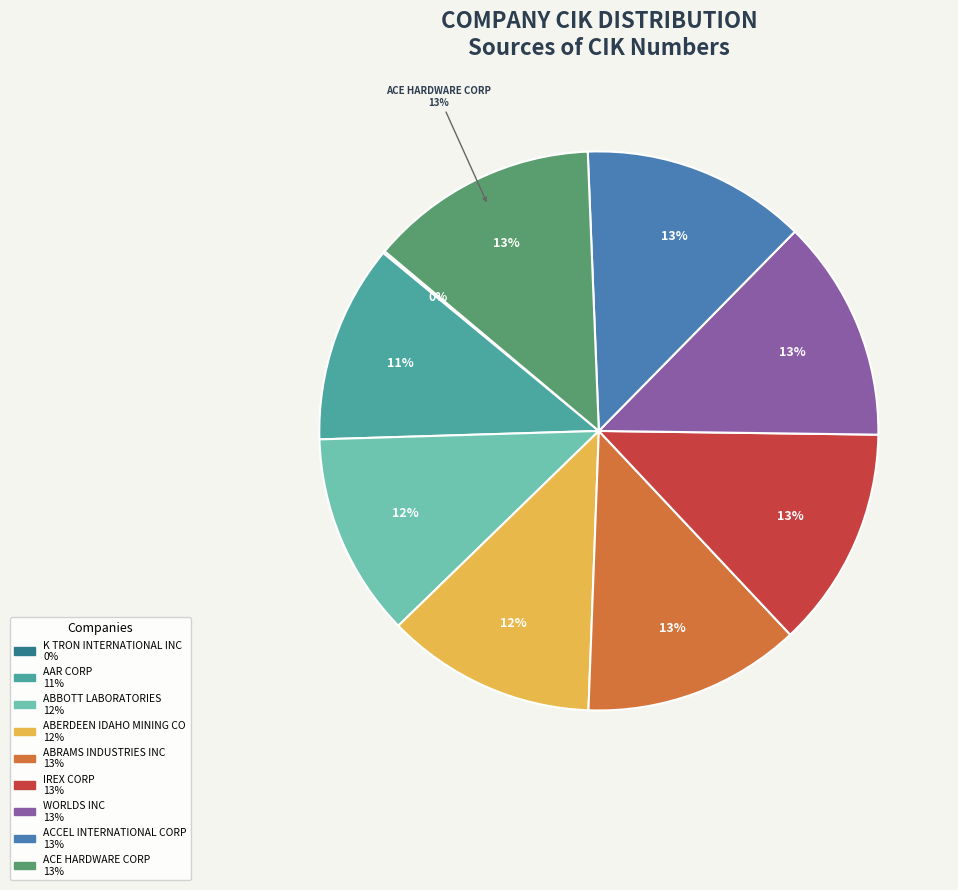

Is it true that WORLDS INC is 20% of the pie?

False